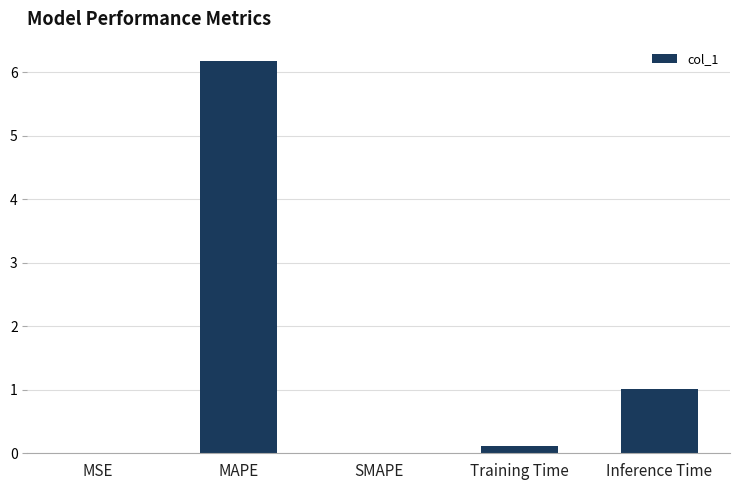

True or false: the data shows 0.0 at MSE.

True